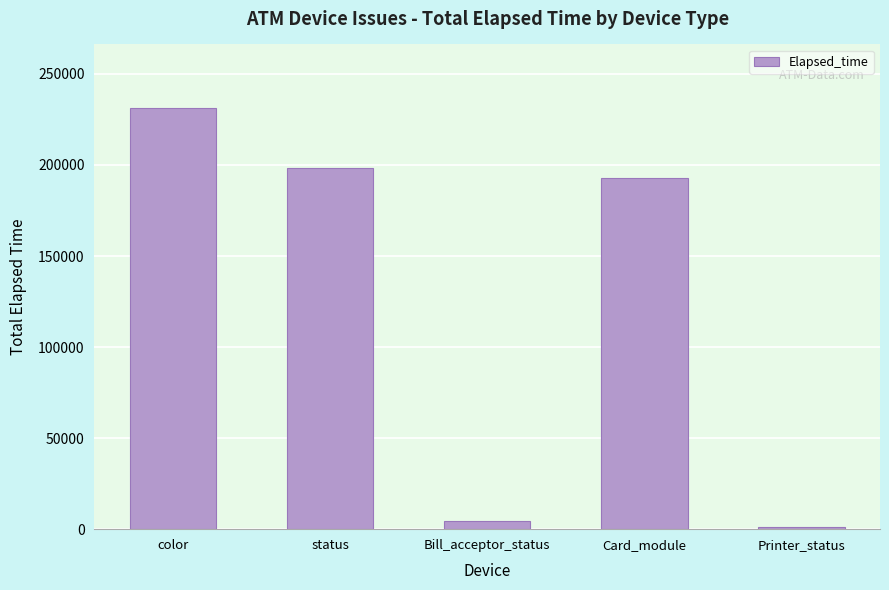

List the labels in order of value, smallest first.

Printer_status, Bill_acceptor_status, Card_module, status, color